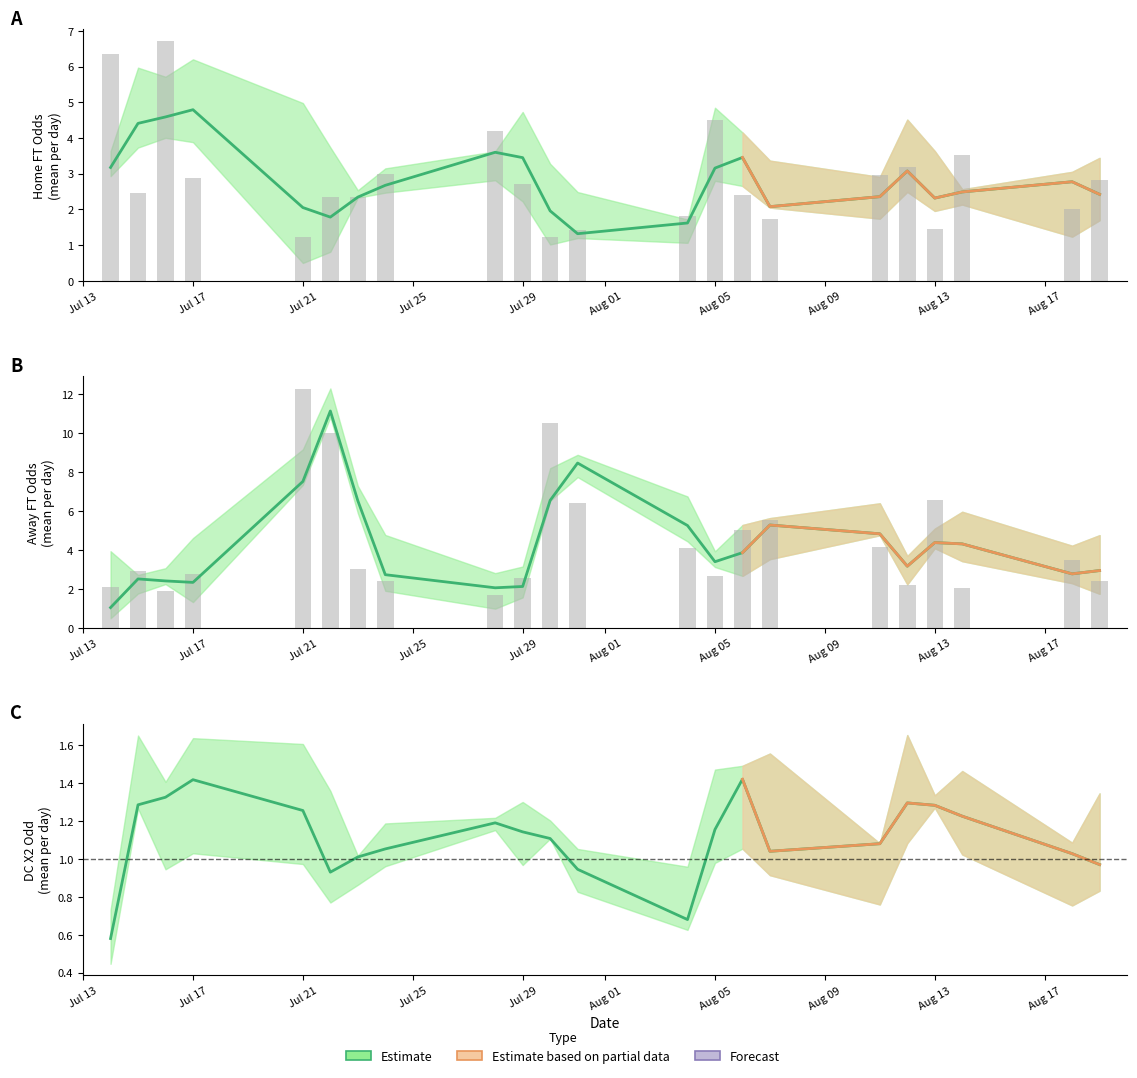

Are the bars horizontal?

No